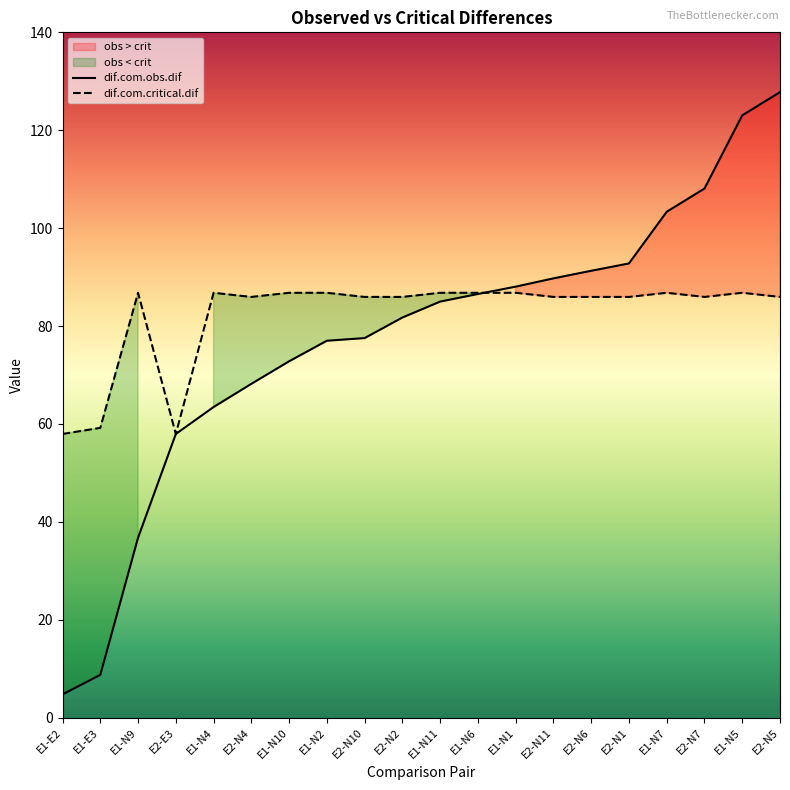

What is the sum of all dif.com.critical.dif values?

1643.7